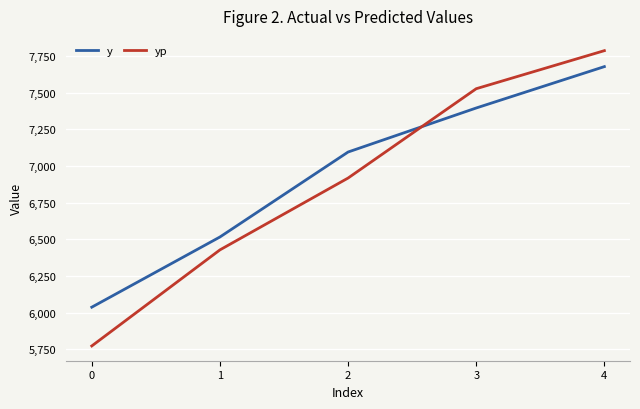

What value does the y series have at 4?

7678.4